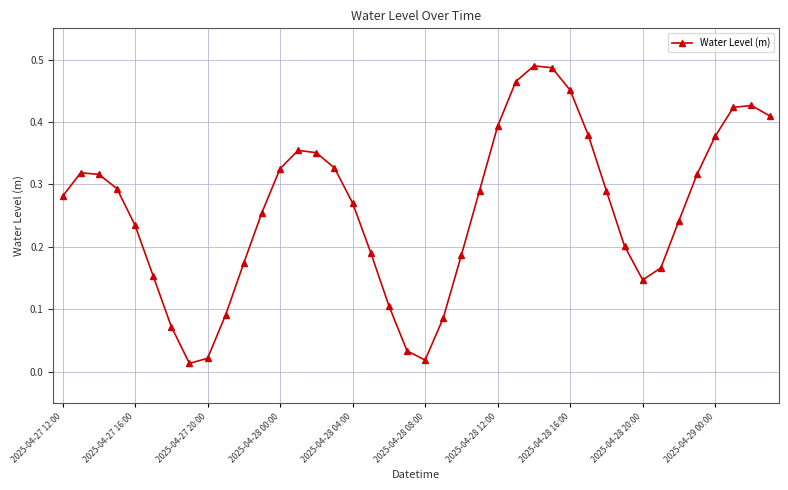

How many interior local peaks (higher than both neighbors) does the data have?

4